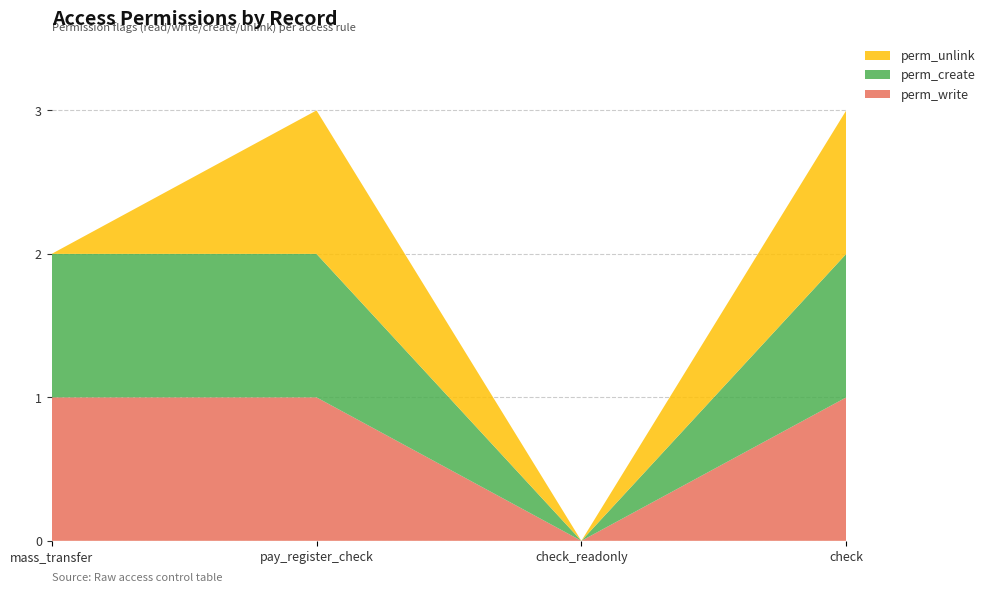

Reading left to right, what are all the values shown in this chart?

perm_write: access_l10n_latam_payment_mass_transfer=1	access_l10n_latam_payment_register_check=1	access_l10n_latam_check_readonly=0	access_l10n_latam_check=1
perm_create: access_l10n_latam_payment_mass_transfer=1	access_l10n_latam_payment_register_check=1	access_l10n_latam_check_readonly=0	access_l10n_latam_check=1
perm_unlink: access_l10n_latam_payment_mass_transfer=0	access_l10n_latam_payment_register_check=1	access_l10n_latam_check_readonly=0	access_l10n_latam_check=1